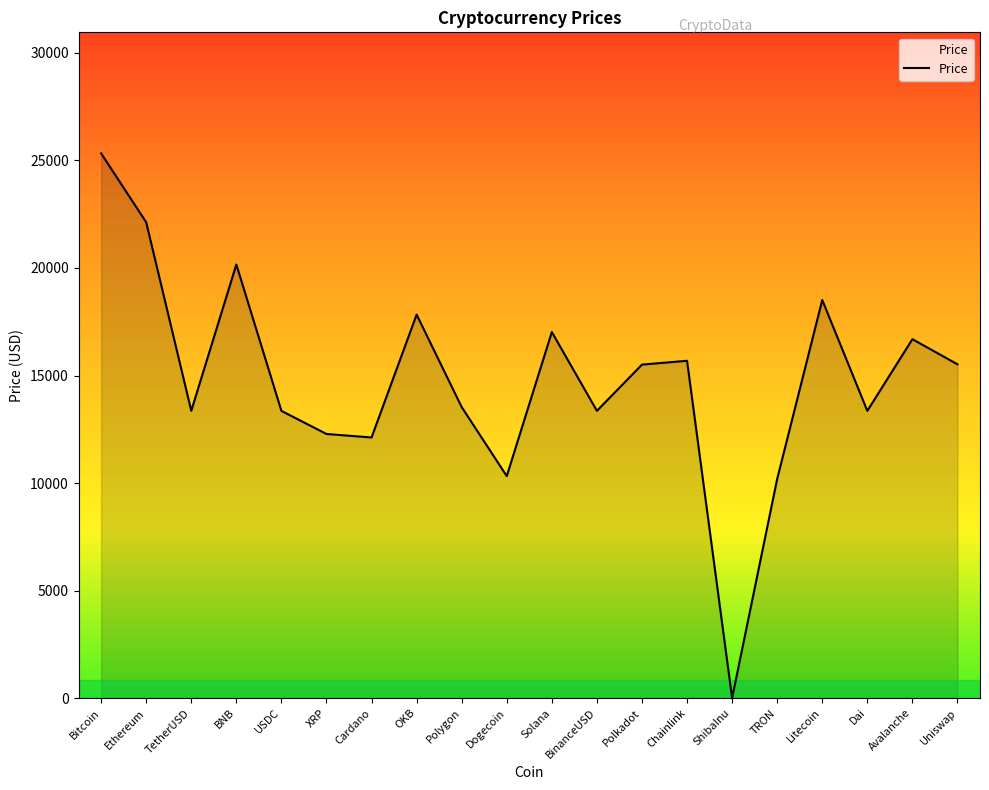

Does the chart display data point markers on the line(s)?

No